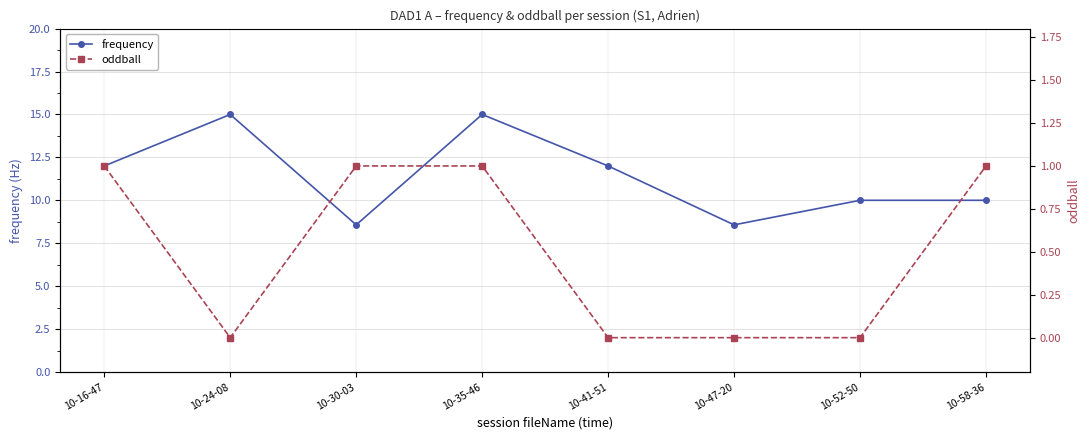

At how many categories does at least one series exceed 6?

8